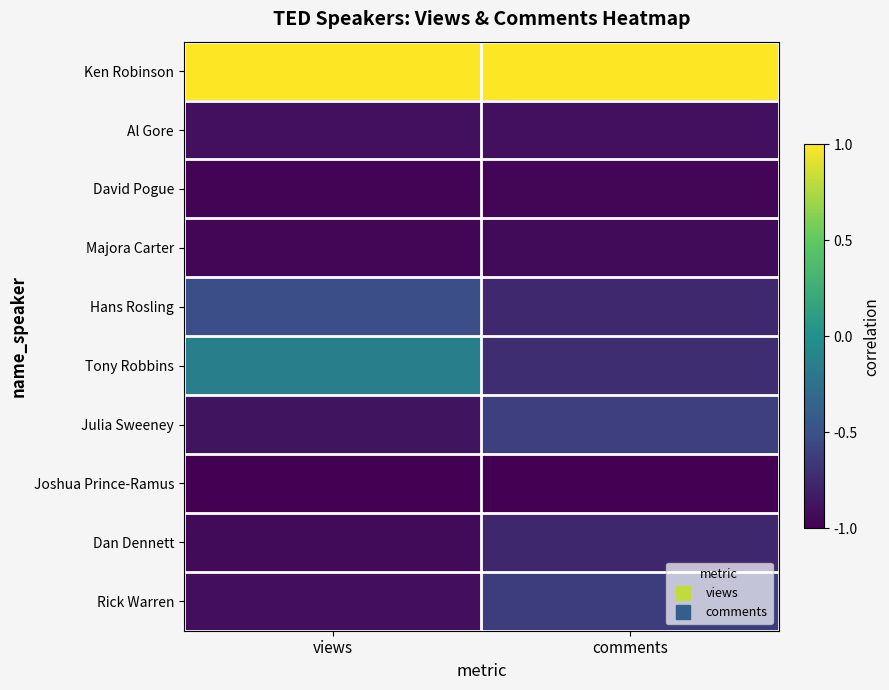

Which series changed the most between views and comments?

Tony Robbins